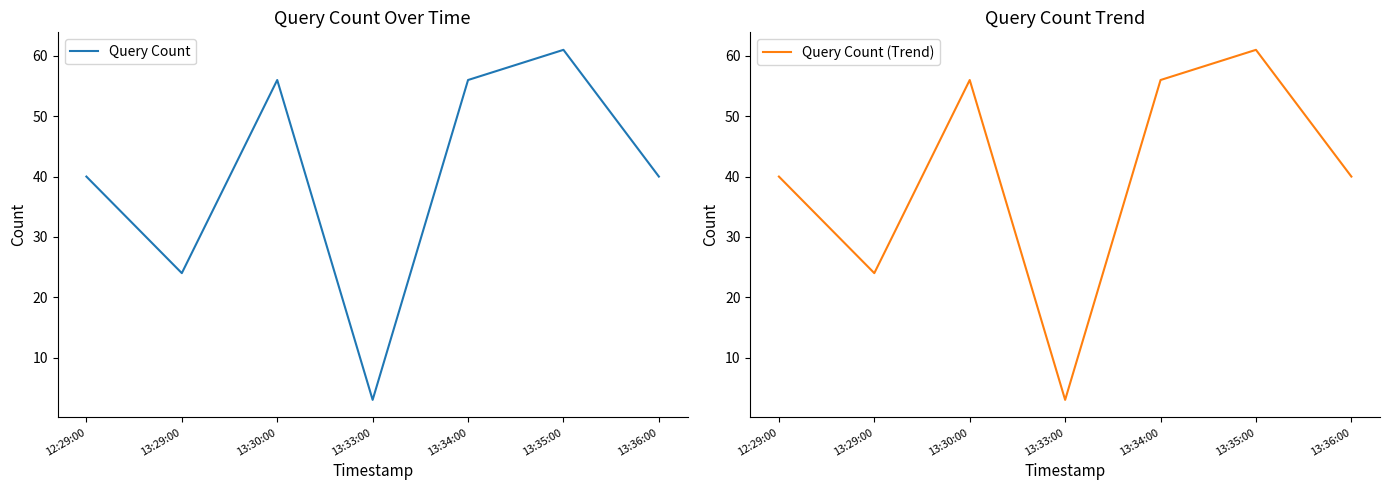

List the series in order of their peak value, lowest first.

Query Count, Query Count (Trend)